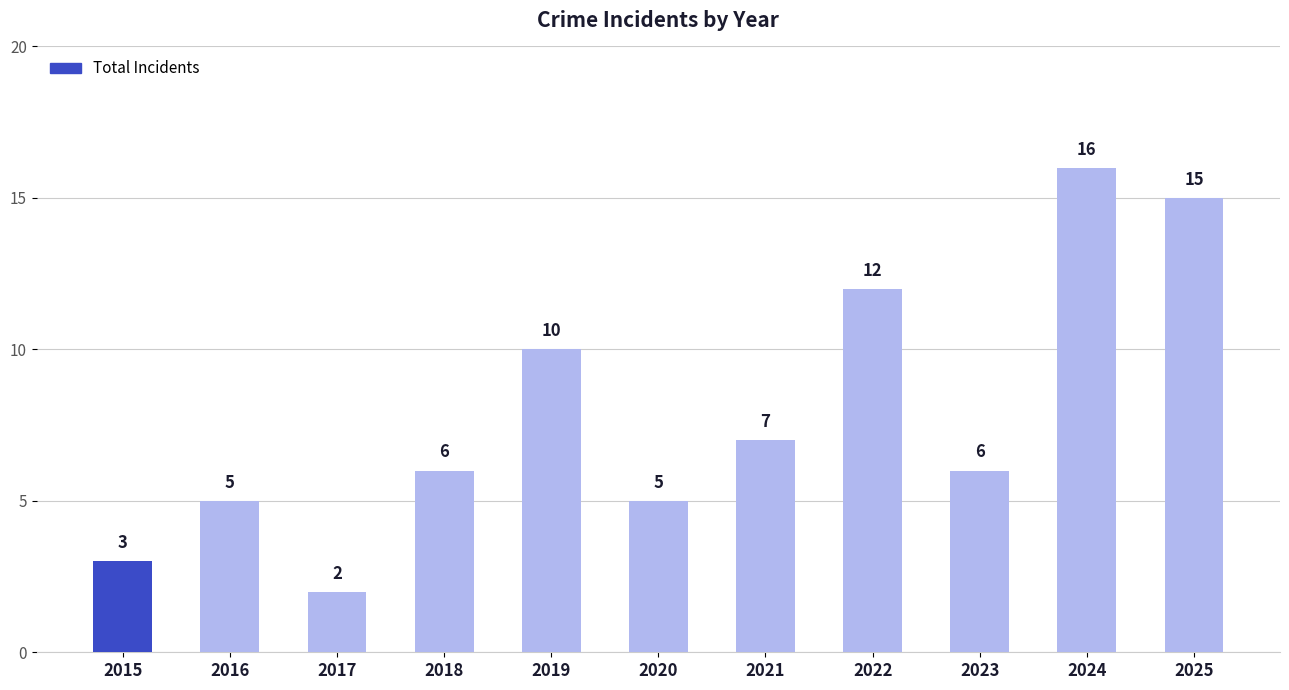

What is the greatest value displayed?

16